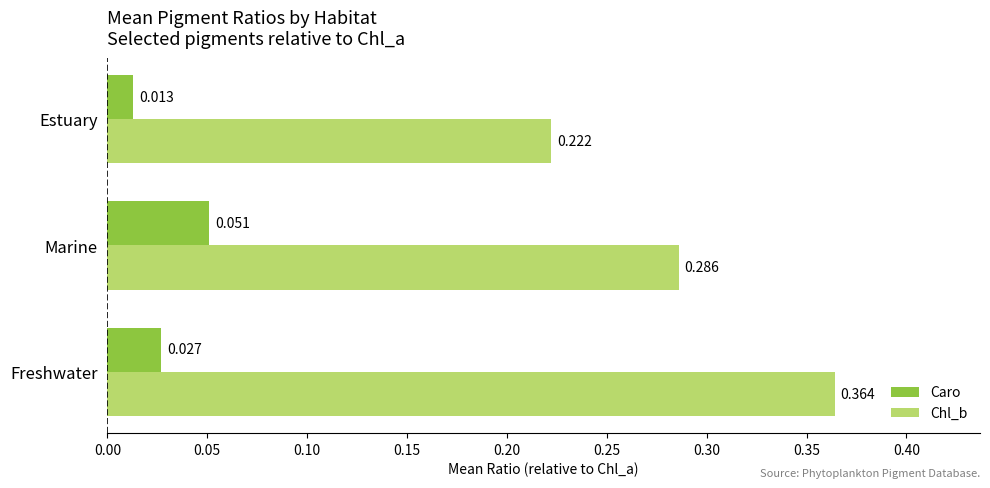

At which category is the sum across all series the highest?

Freshwater